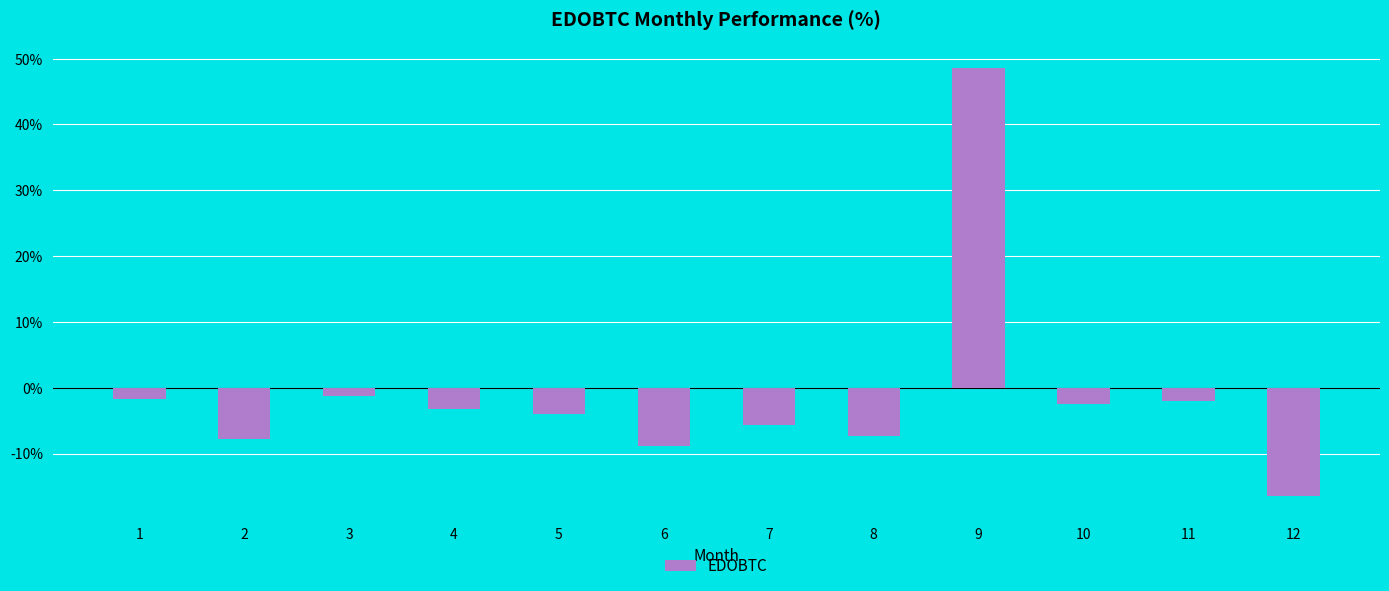

Between 3 and 9, which is larger?

9